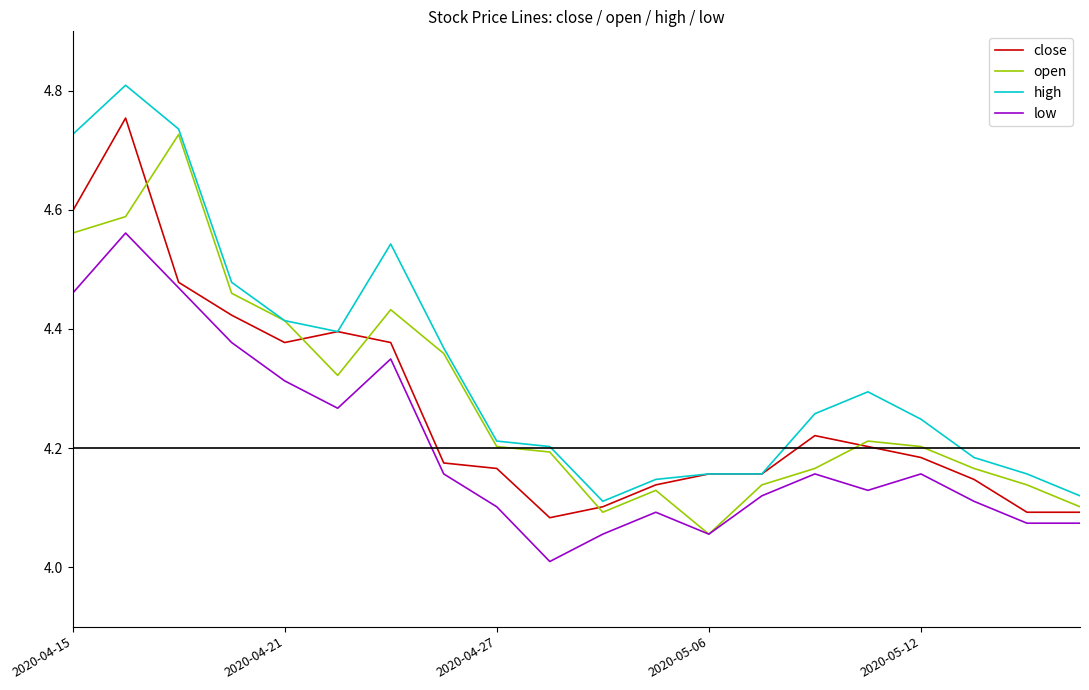

What is the minimum value shown in the chart?

4.0